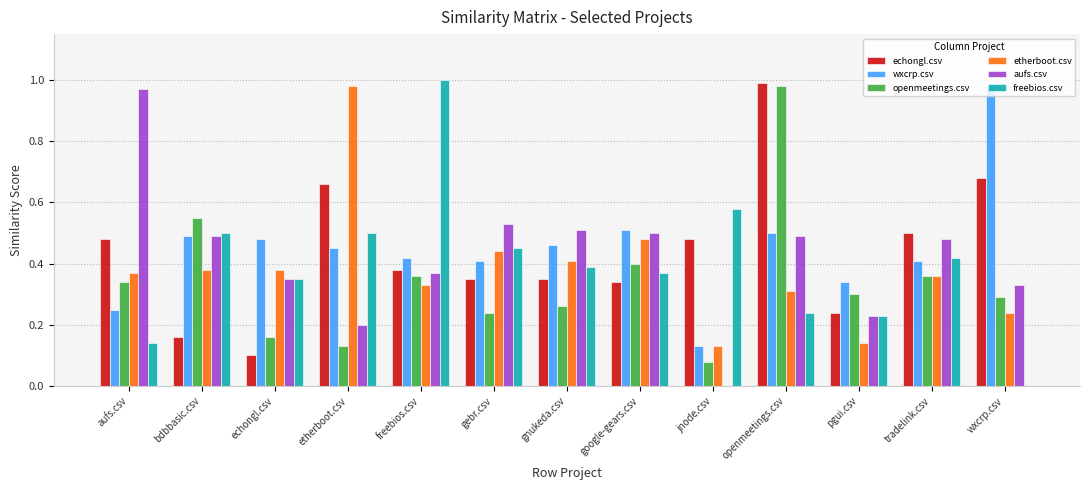

What is the sum of the freebios.csv values at echongl.csv and jnode.csv?

0.9